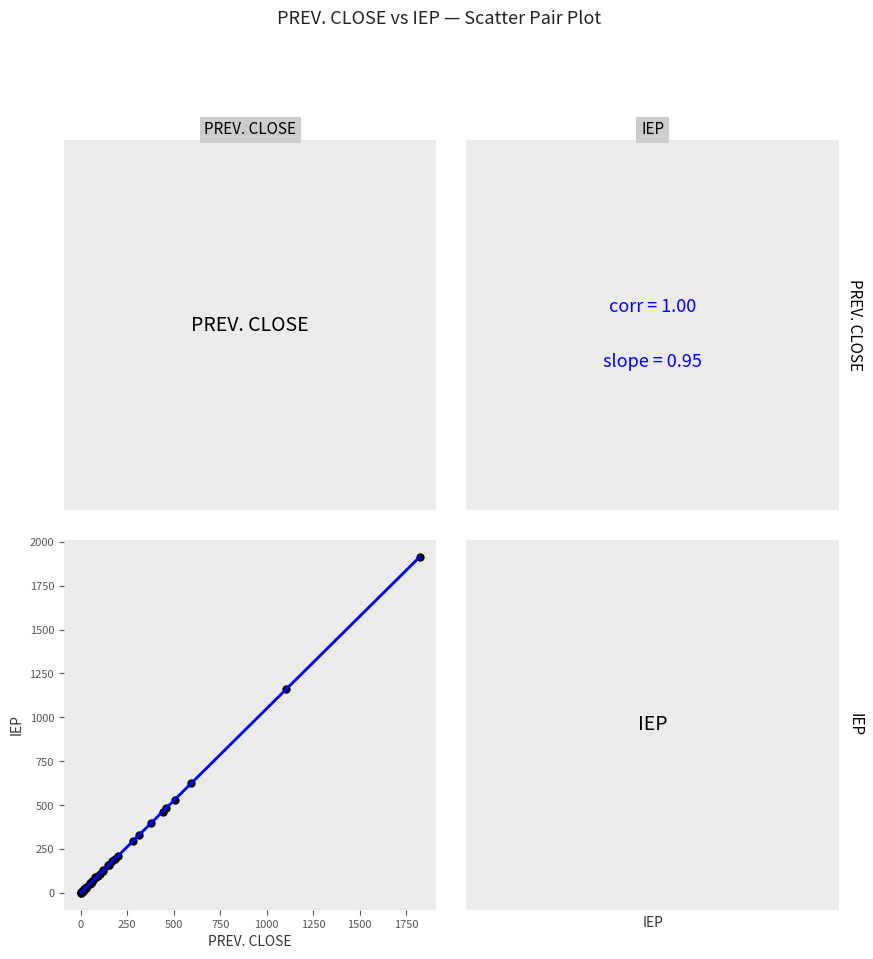

What Y value in the scatter plot is closest to 957?

1160.1